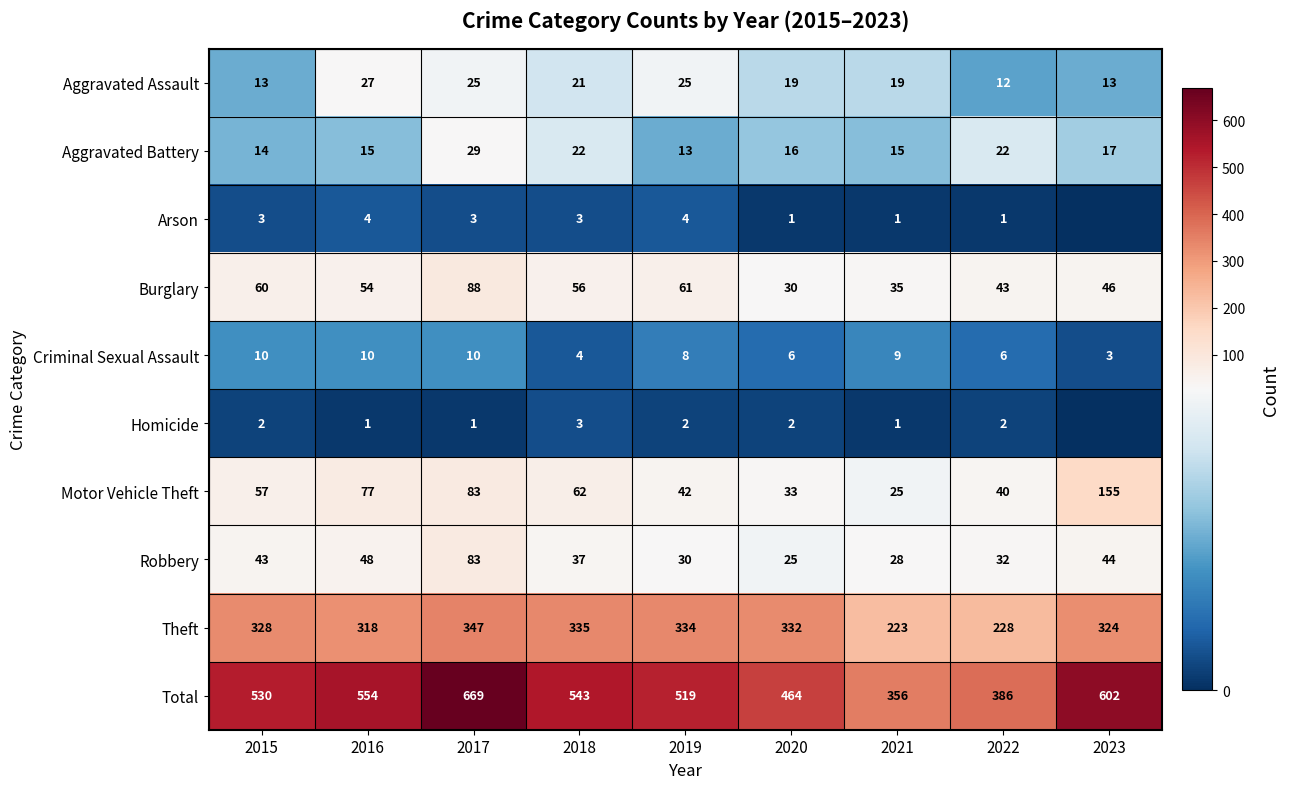

What value does the Theft series have at 2023, to the nearest 5?

325